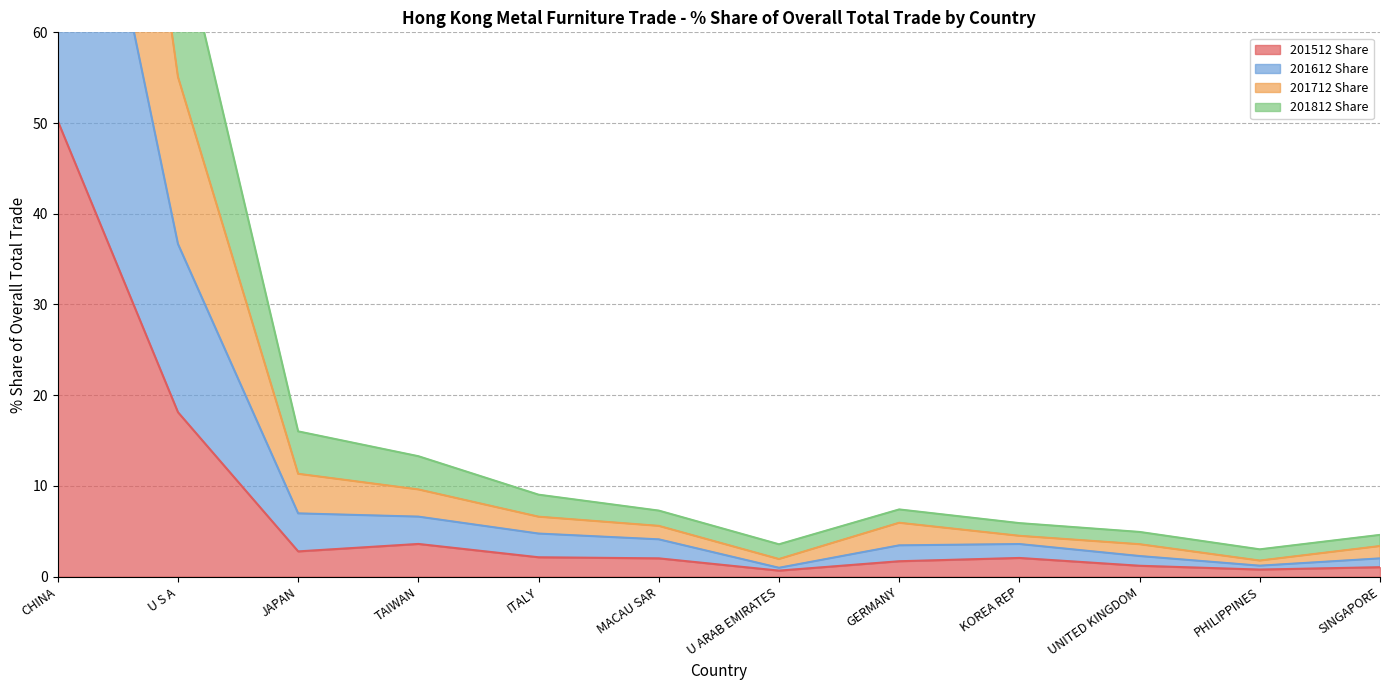

What is the label of the 5th point from the left?

ITALY